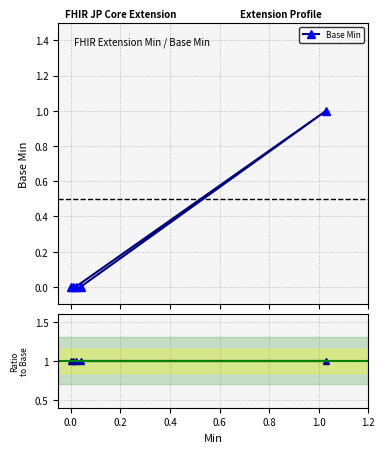

Which series has the widest spread of values?

Base Min